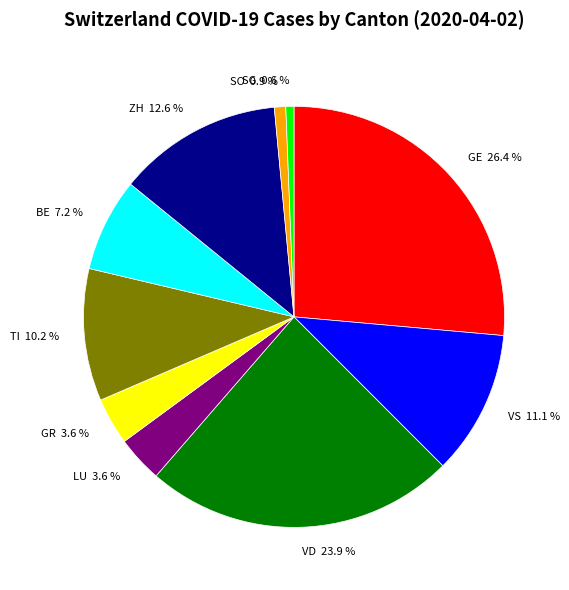

To the nearest percent, what is the difference between the largest and smallest slice percentages?

26%